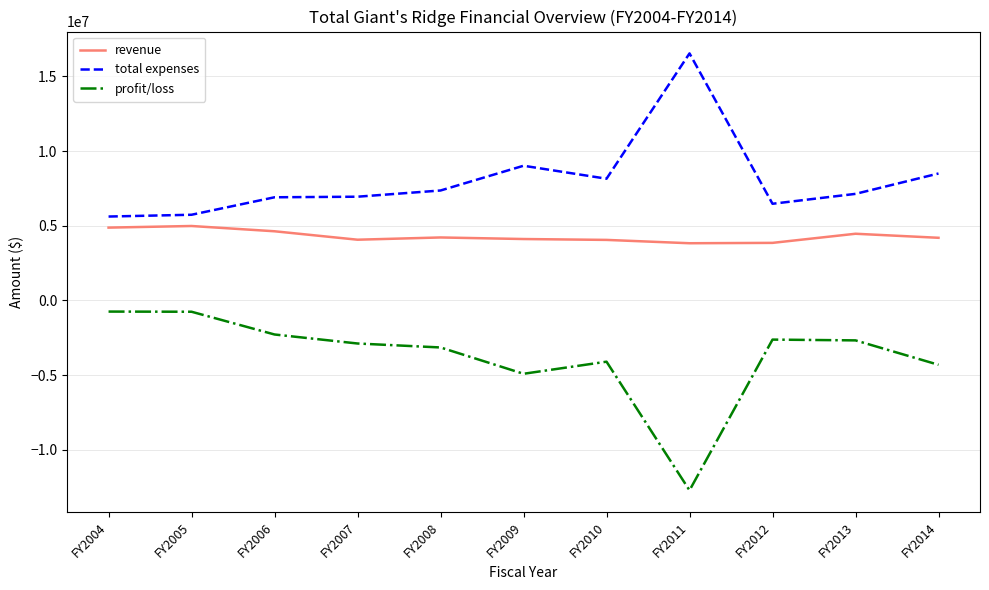

The value of total expenses at FY2012 is 8784811. True or false?

False